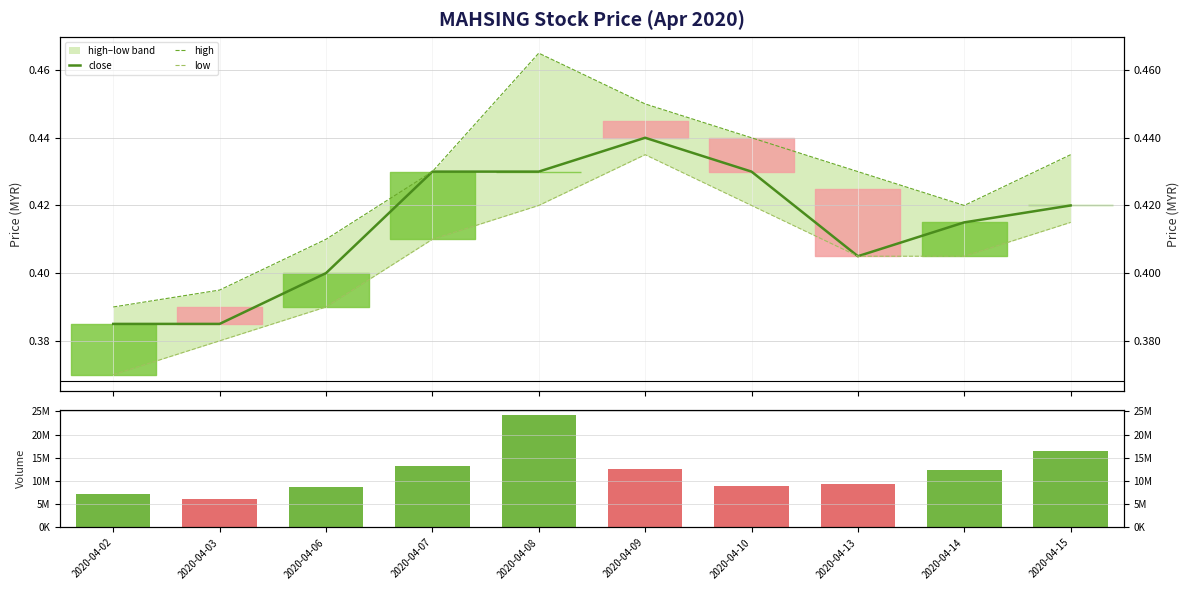

List the labels in order of vol value, smallest first.

2020-04-03, 2020-04-02, 2020-04-06, 2020-04-10, 2020-04-13, 2020-04-14, 2020-04-09, 2020-04-07, 2020-04-15, 2020-04-08